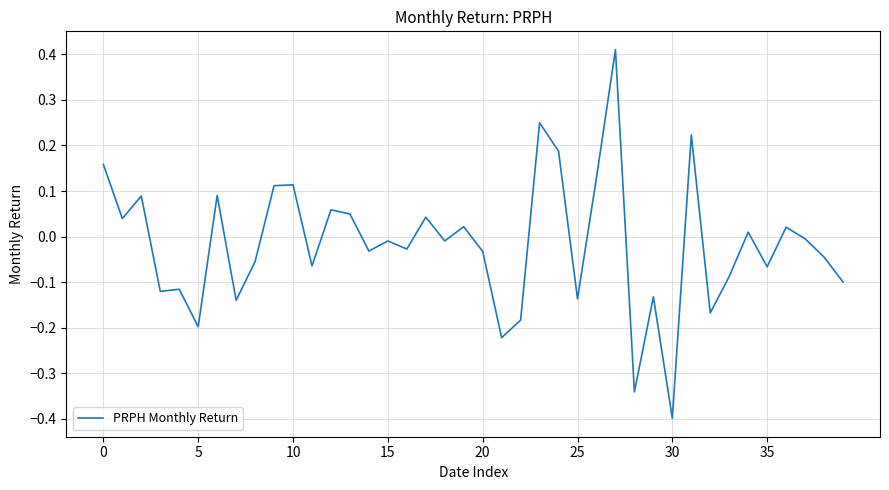

What is the smallest value displayed?

-0.4